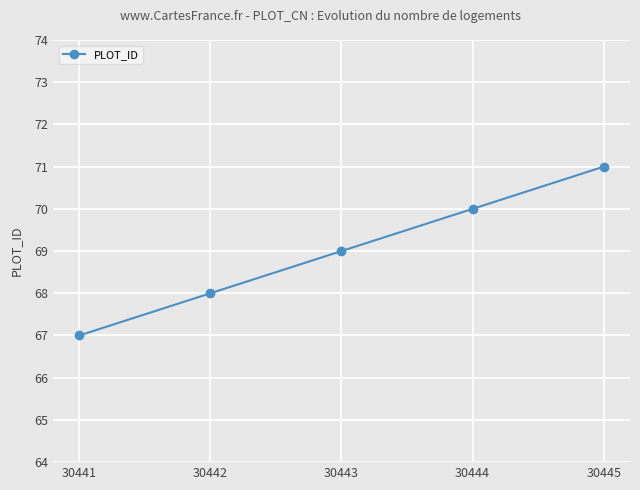

What is the sum of all values?

345